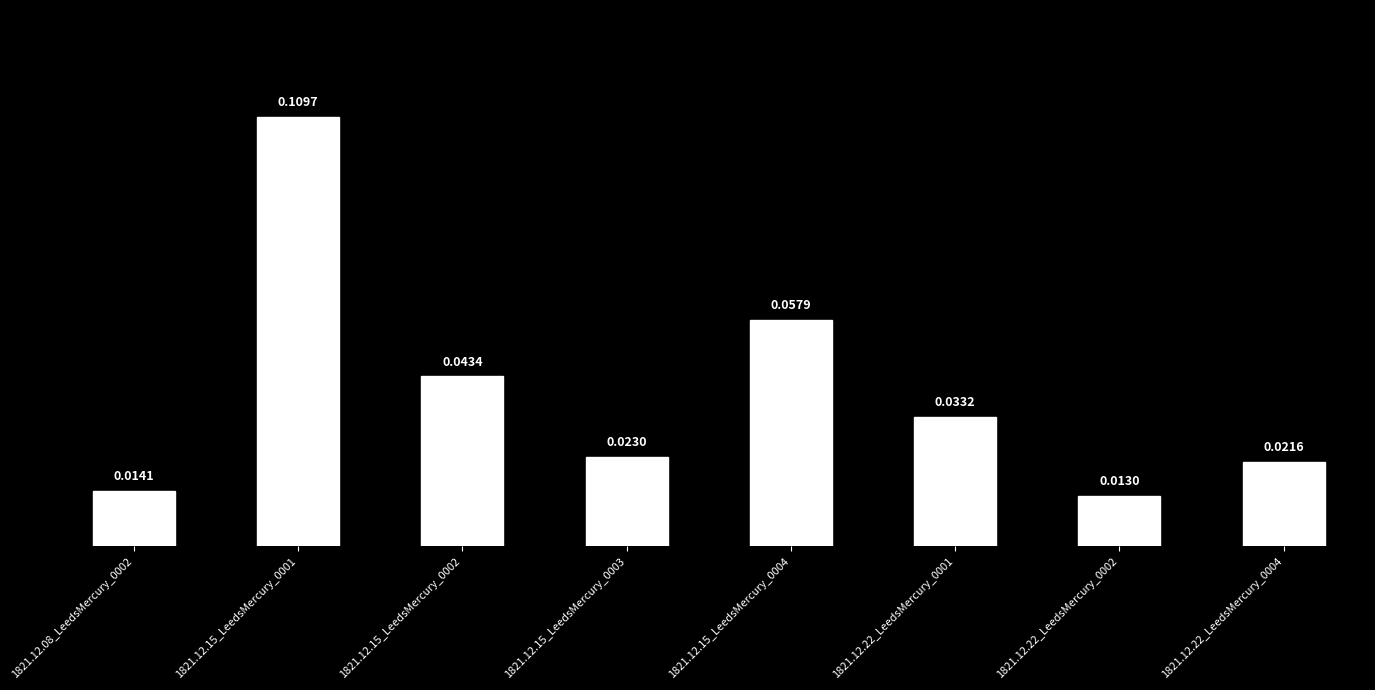

List the labels in order of value, smallest first.

1821.12.22_LeedsMercury_0002, 1821.12.08_LeedsMercury_0002, 1821.12.22_LeedsMercury_0004, 1821.12.15_LeedsMercury_0003, 1821.12.22_LeedsMercury_0001, 1821.12.15_LeedsMercury_0002, 1821.12.15_LeedsMercury_0004, 1821.12.15_LeedsMercury_0001